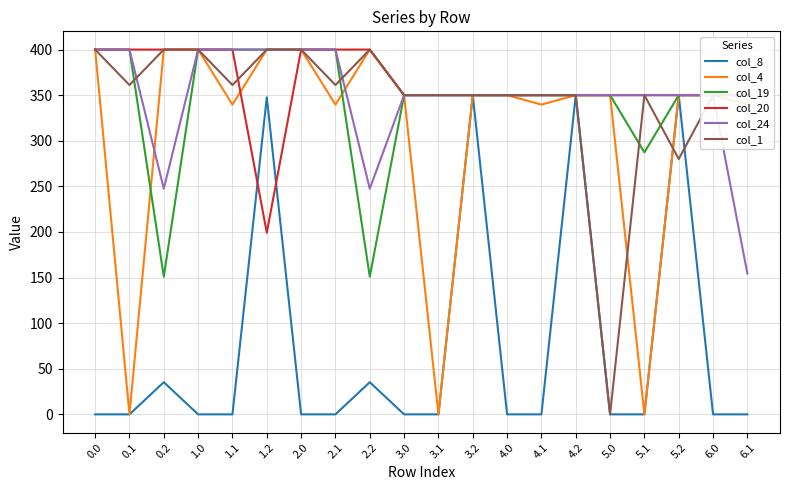

How many lines are shown in the chart?

6